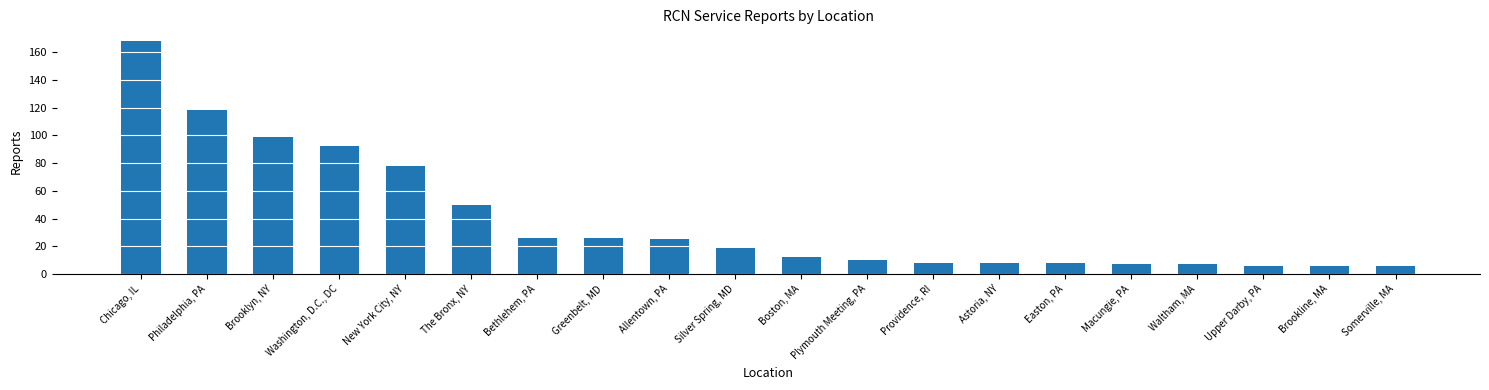

How many series are shown in this chart?

1